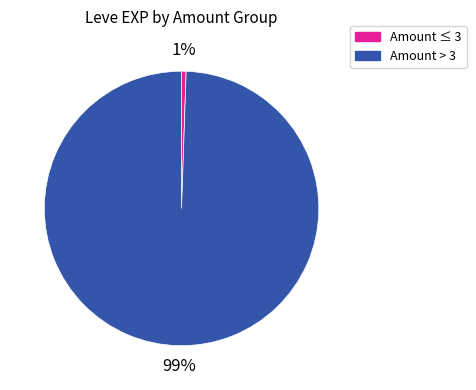

To the nearest percent, what is the average slice percentage?

50%